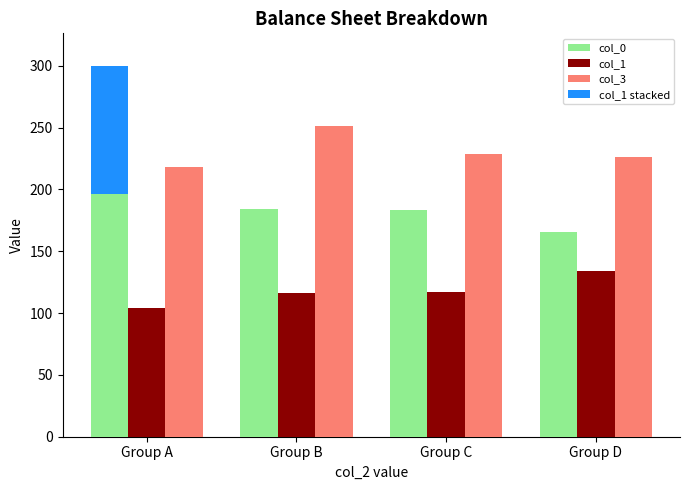

Which has a higher value, Group B or Group A?

Group A